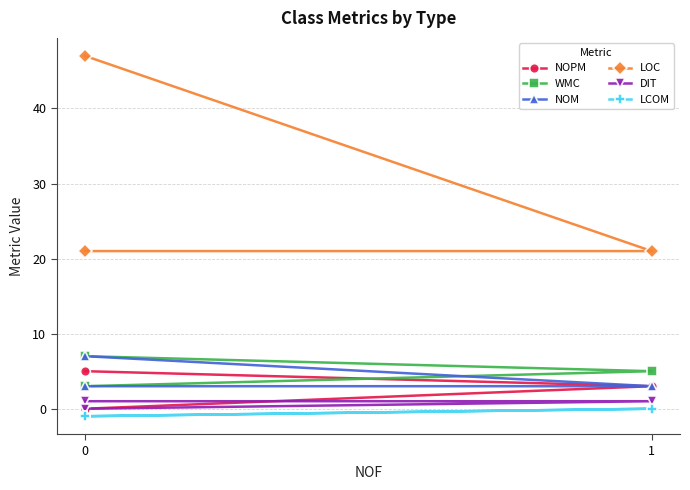

What is the spread (max minus min) of values at 1?

21